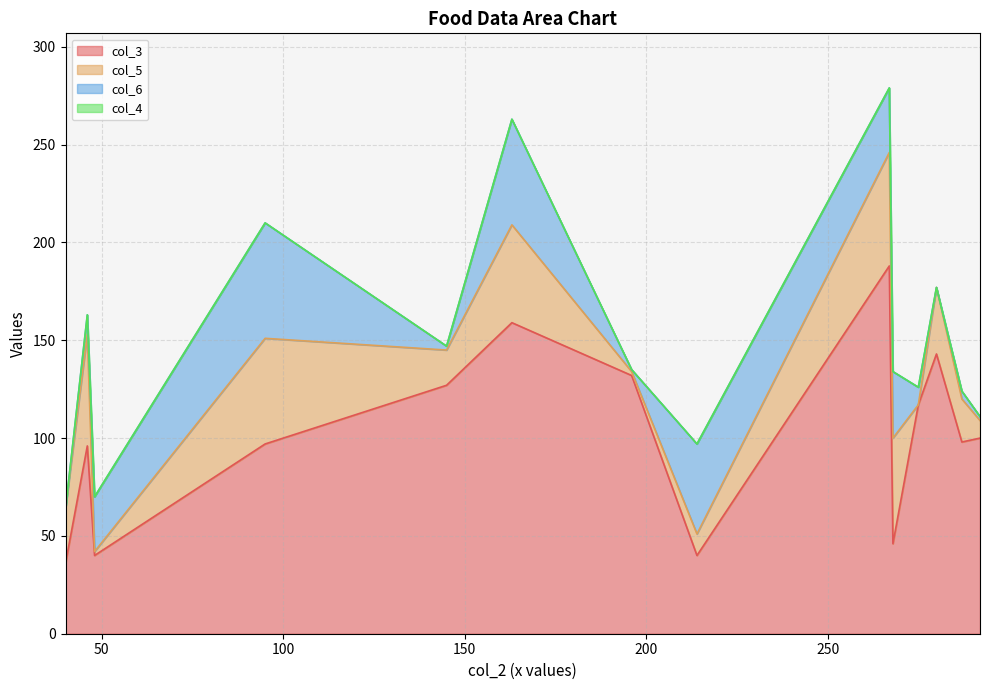

How many values in col_5 are above zero?

14